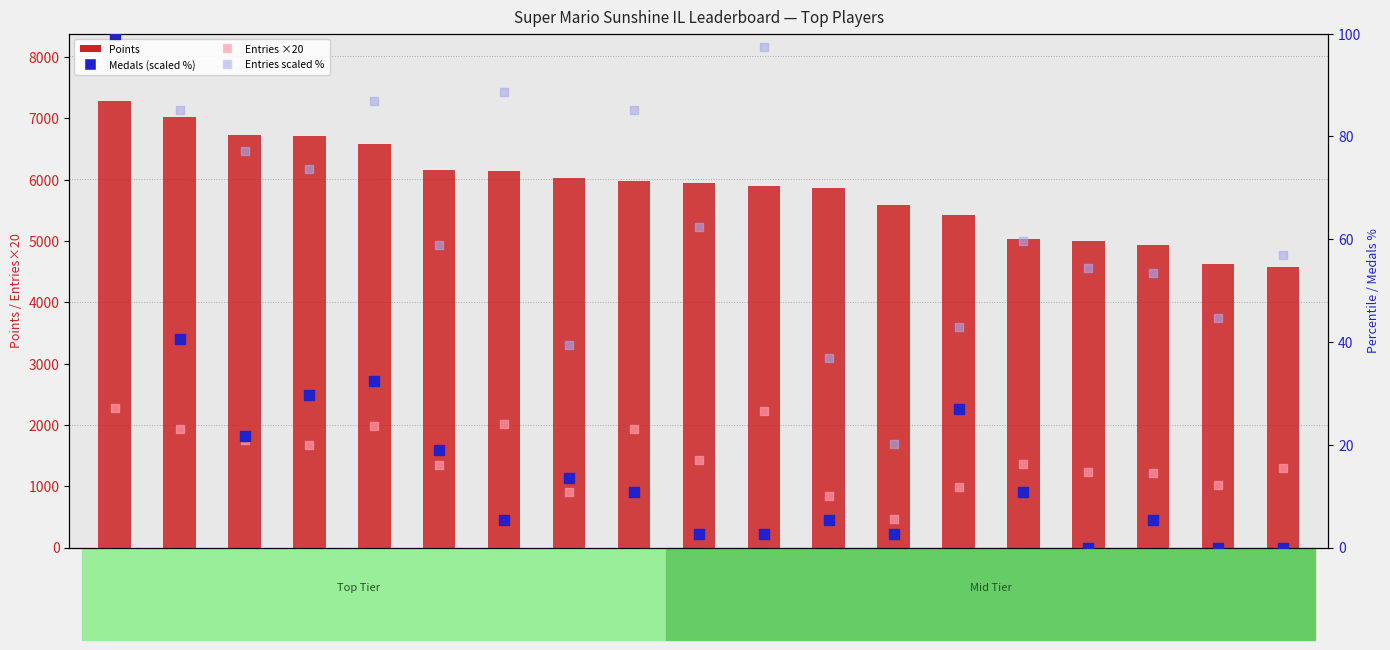

Which series contains the lowest Y value?

Medals (scaled %)